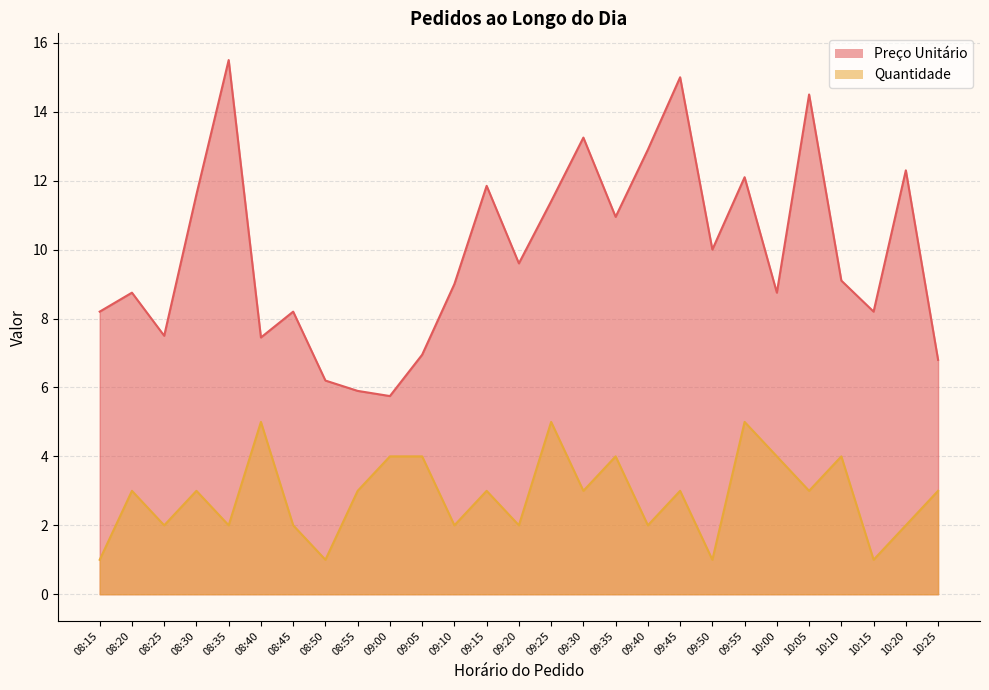

Reading right to left, what are all the values shown in this chart?

Preço Unitário: 6.8	12.3	8.2	9.1	14.5	8.8	12.1	10.0	15.0	12.9	10.9	13.2	11.4	9.6	11.8	9.0	7.0	5.8	5.9	6.2	8.2	7.5	15.5	11.6	7.5	8.8	8.2
Quantidade: 3.0	2.0	1.0	4.0	3.0	4.0	5.0	1.0	3.0	2.0	4.0	3.0	5.0	2.0	3.0	2.0	4.0	4.0	3.0	1.0	2.0	5.0	2.0	3.0	2.0	3.0	1.0